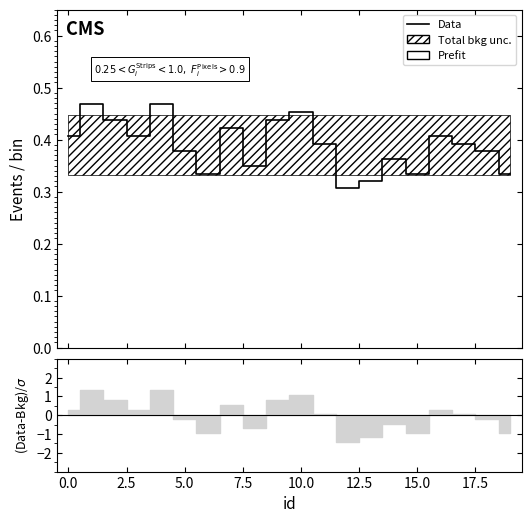

What is the difference between the maximum and second lowest values?

0.1